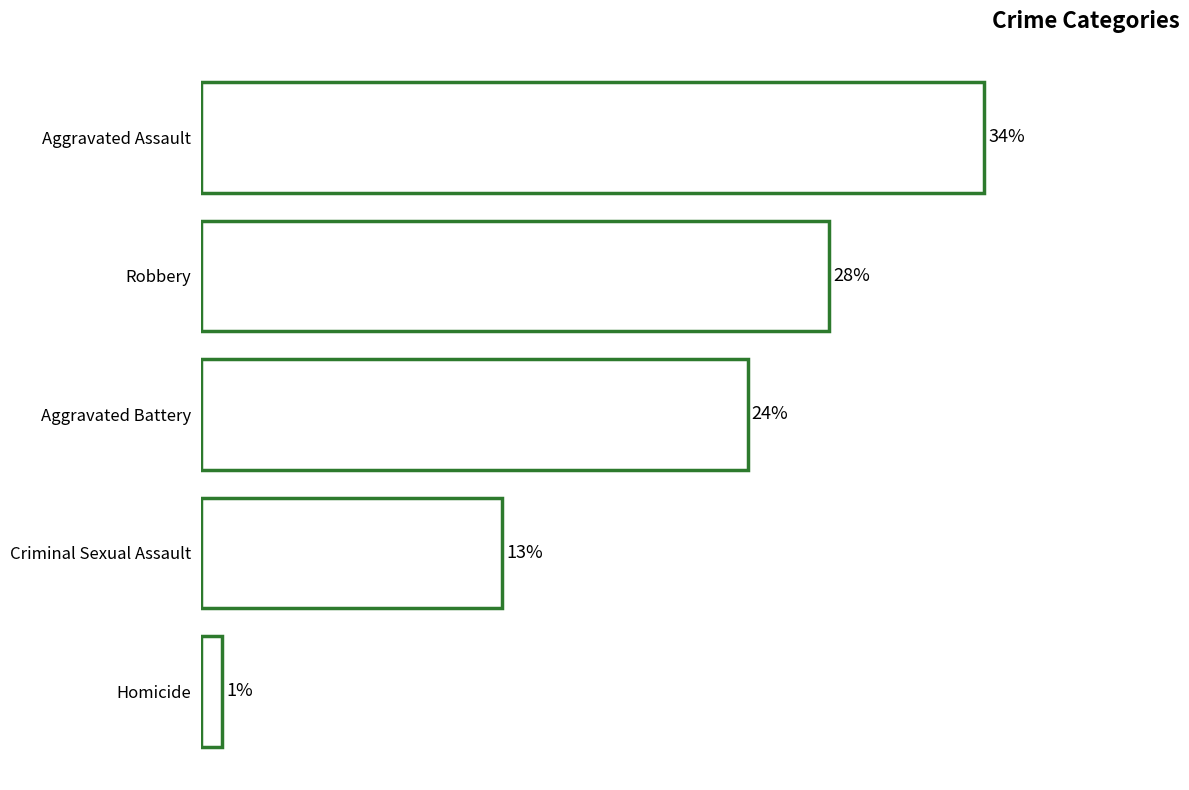

Are the bars horizontal?

Yes